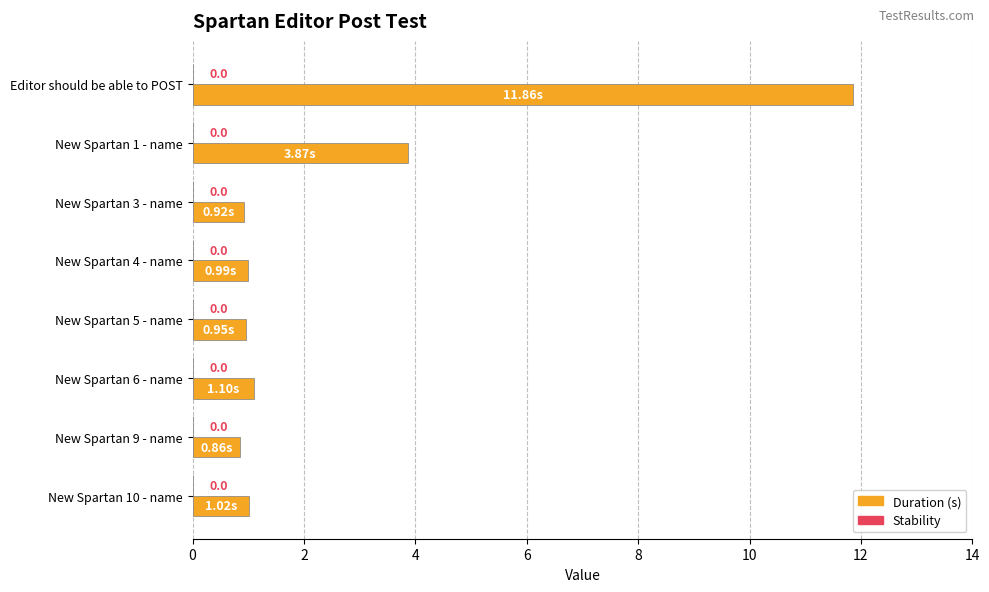

How many bars are there in total?

8